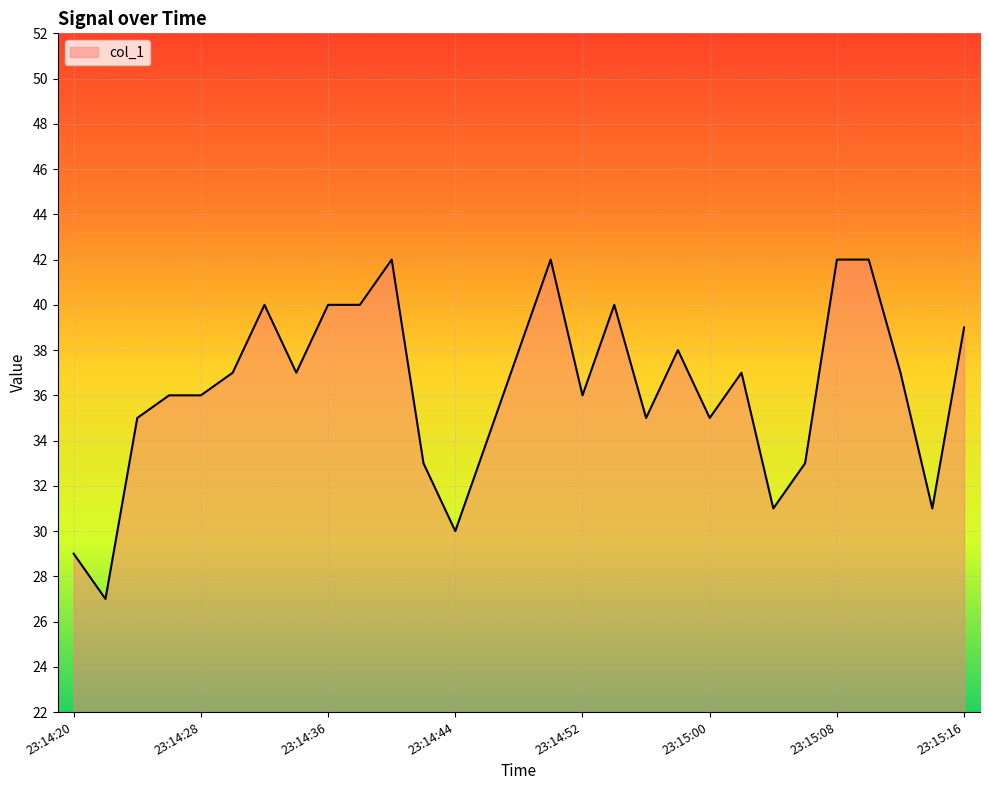

What is the minimum value shown in the chart?

27